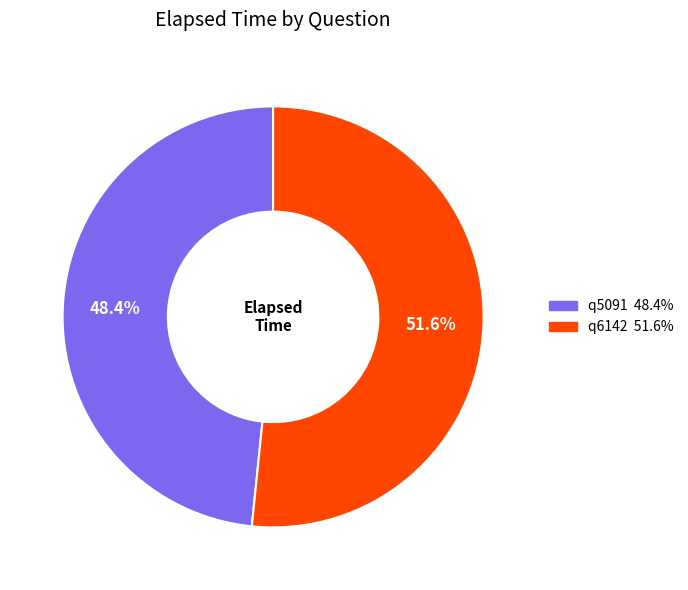

Is it true that q6142 is 43% of the pie?

False